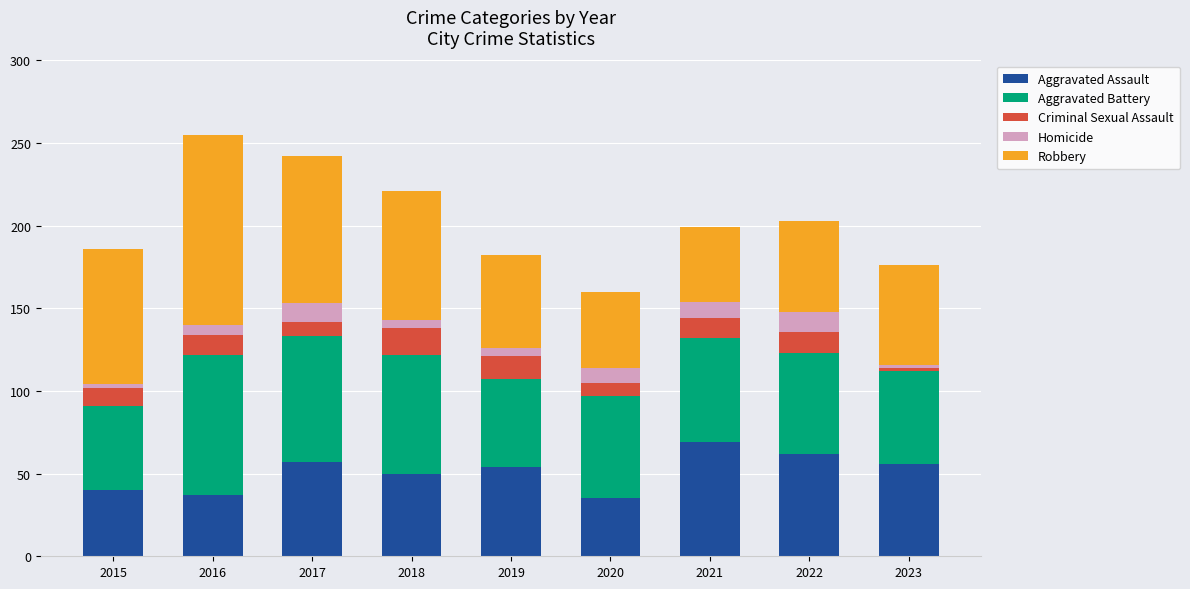

What is the difference between the Aggravated Assault values at 2016 and 2017?

20